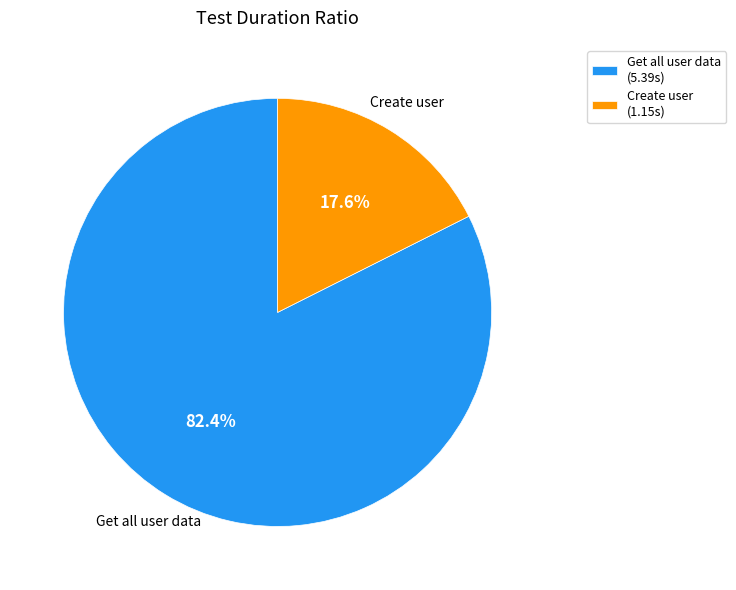

To the nearest percent, what percentage of the pie is Get all user data?

82%